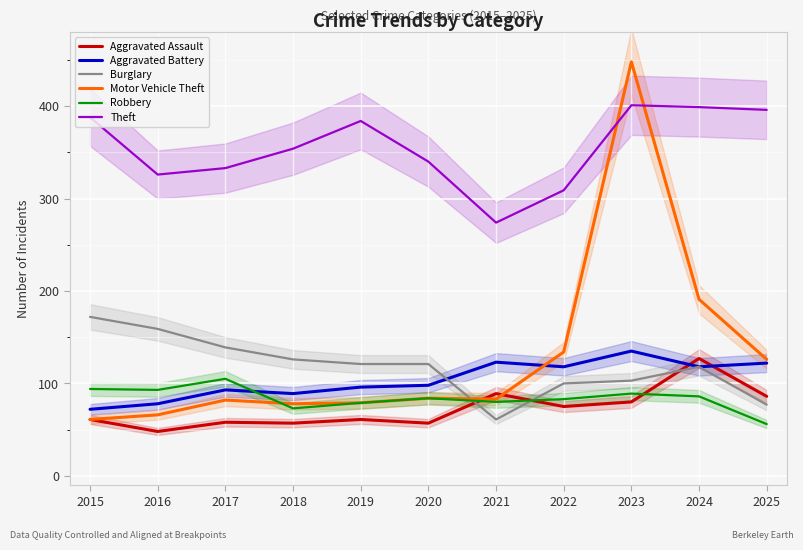

True or false: Burglary and Theft cross at least once.

False